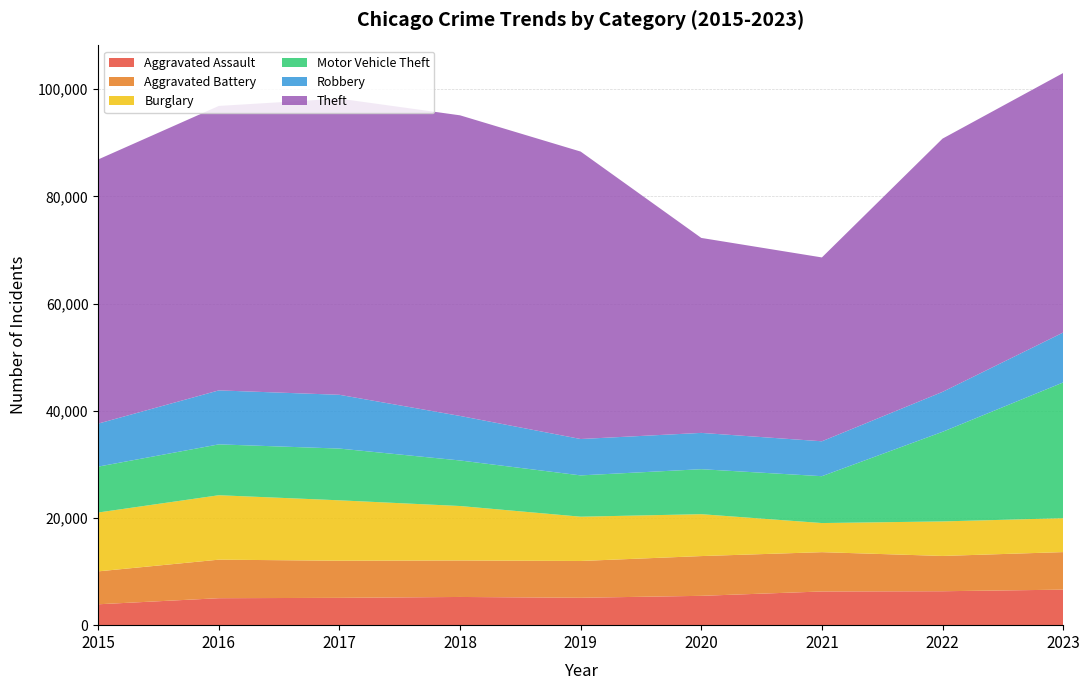

Reading right to left, list all the values displayed in this chart.

Aggravated Assault: 6628	6330	6286	5473	5112	5262	5097	5031	3897
Aggravated Battery: 7004	6583	7334	7418	6862	6808	6925	7191	6141
Burglary: 6324	6442	5431	7815	8262	10158	11271	12019	10980
Motor Vehicle Theft: 25322	16715	8743	8392	7707	8498	9652	9489	8561
Robbery: 9313	7451	6513	6773	6786	8309	10032	10071	8026
Theft: 48418	47246	34297	36373	53624	56082	55255	53068	49281